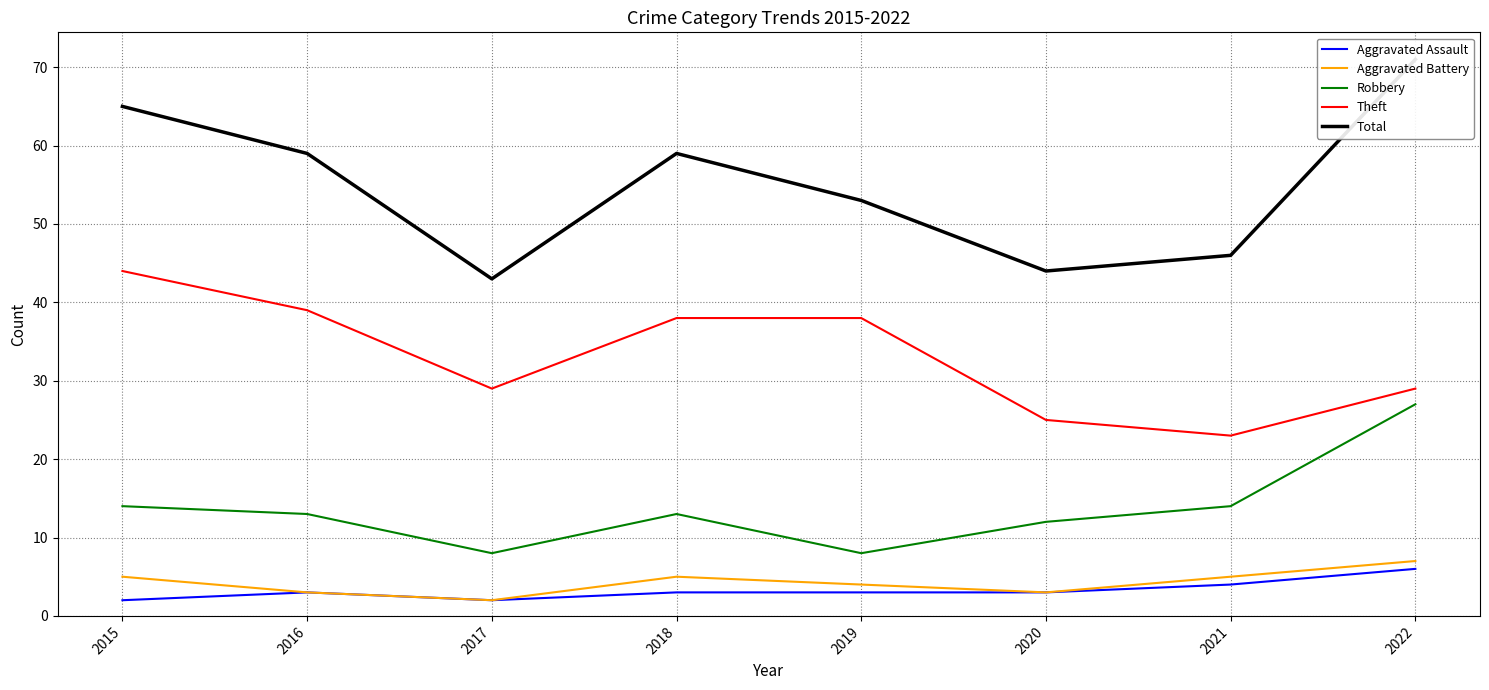

At which category is the sum across all series the highest?

2022